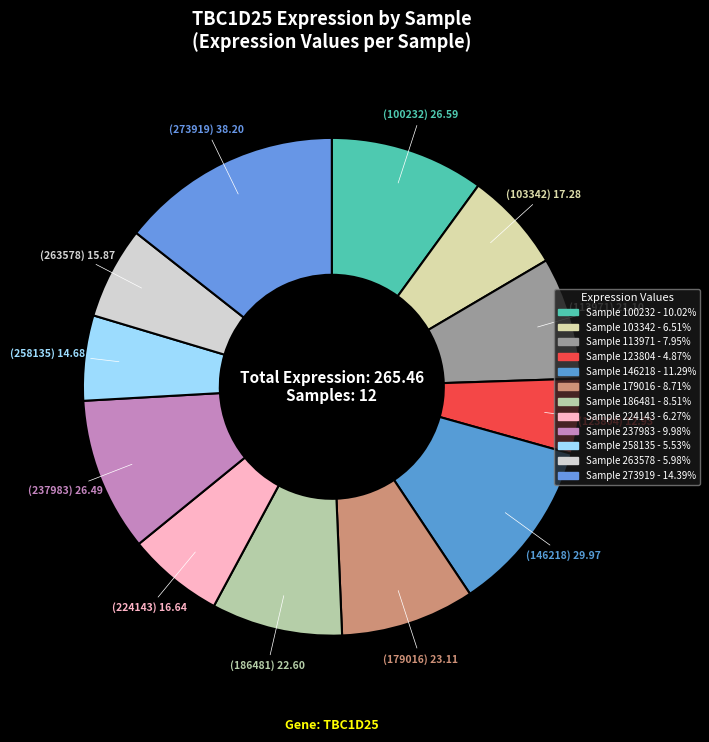

How many segments does this pie chart have?

12